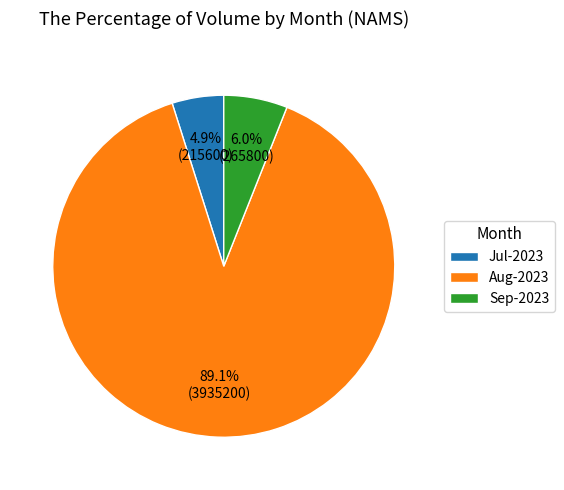

Which has a higher value, Sep-2023 or Jul-2023?

Sep-2023